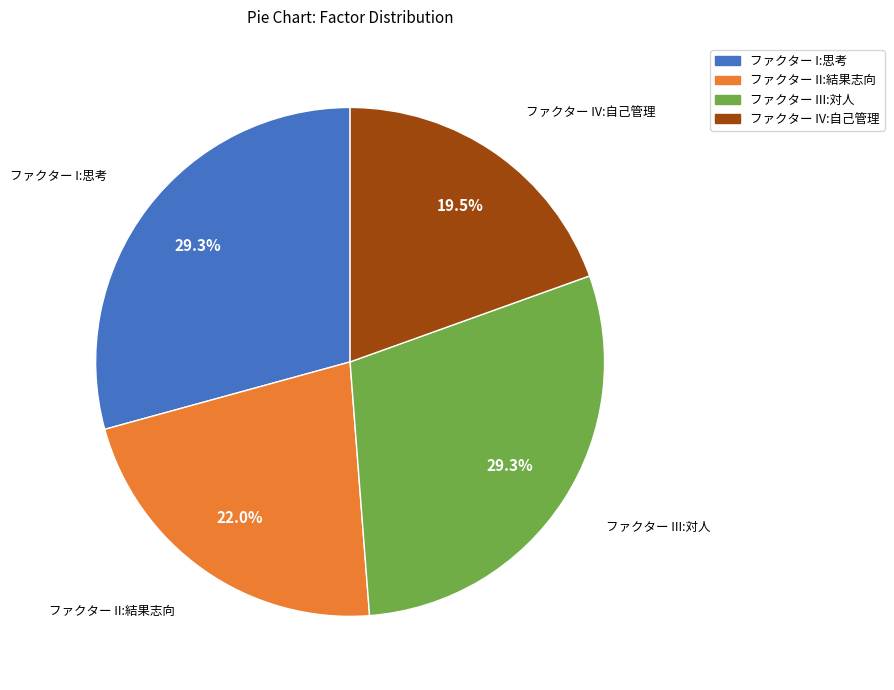

Between ファクター IV:自己管理 and ファクター II:結果志向, which is larger?

ファクター II:結果志向